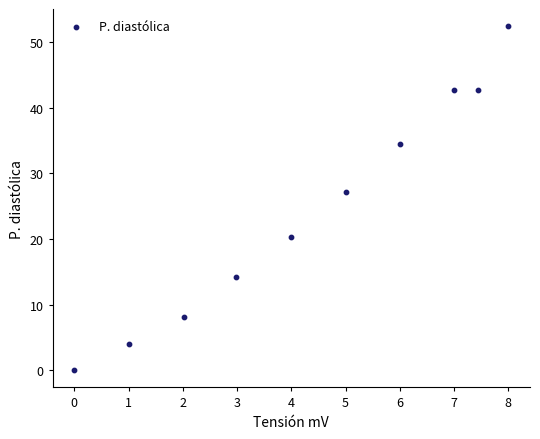

What Y value in the scatter plot is closest to 26?

27.1